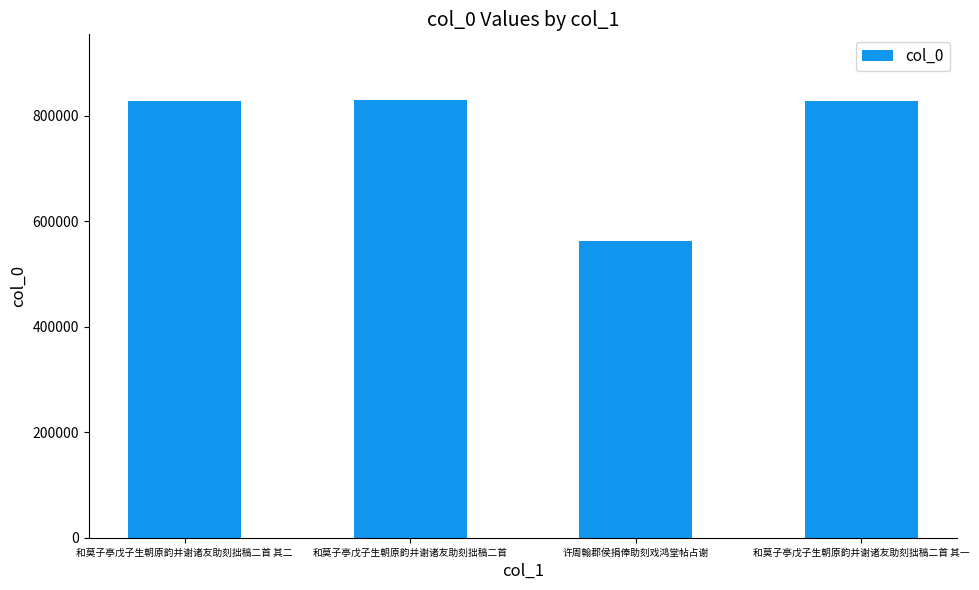

What is the approximate value at 和莫子亭戊子生朝原韵并谢诸友助刻拙稿二首, to the nearest 50?

829500